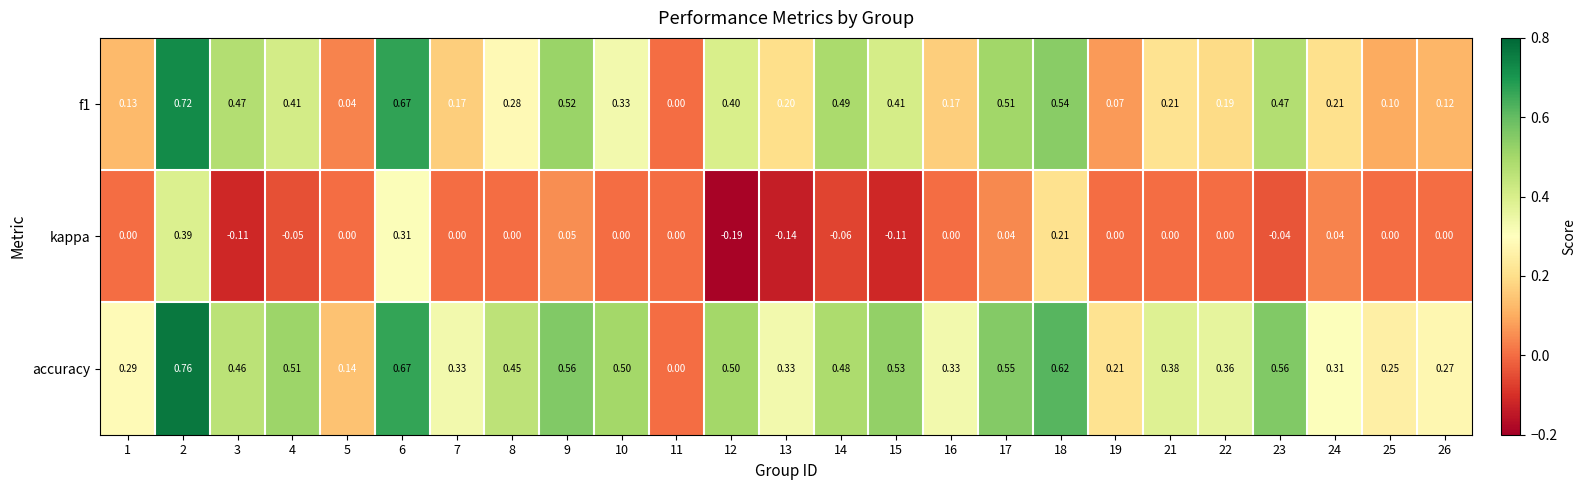

At 21, list the series in order from smallest to largest.

kappa, f1, accuracy